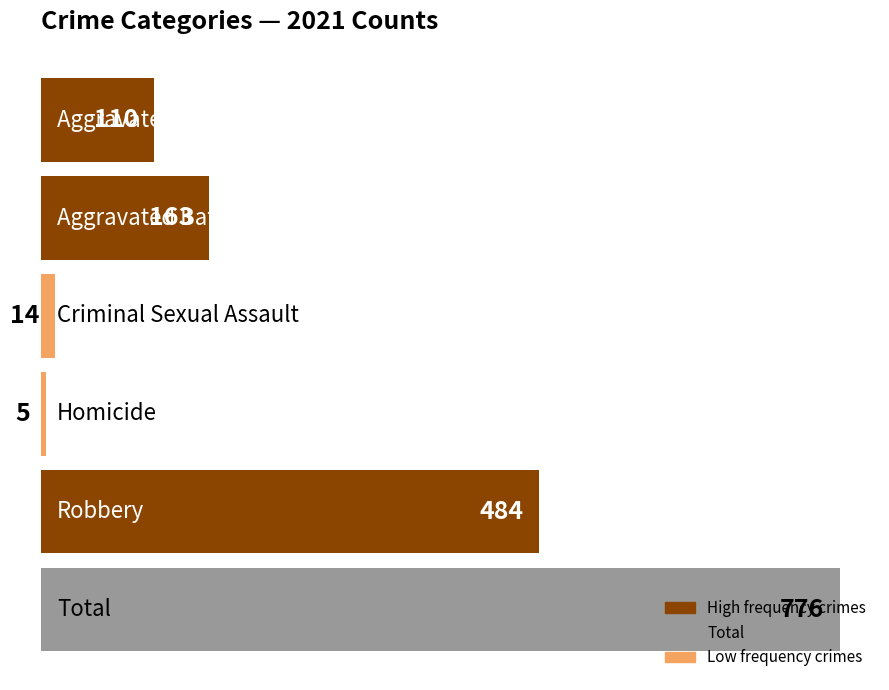

What is the difference between the second highest and minimum values?

479